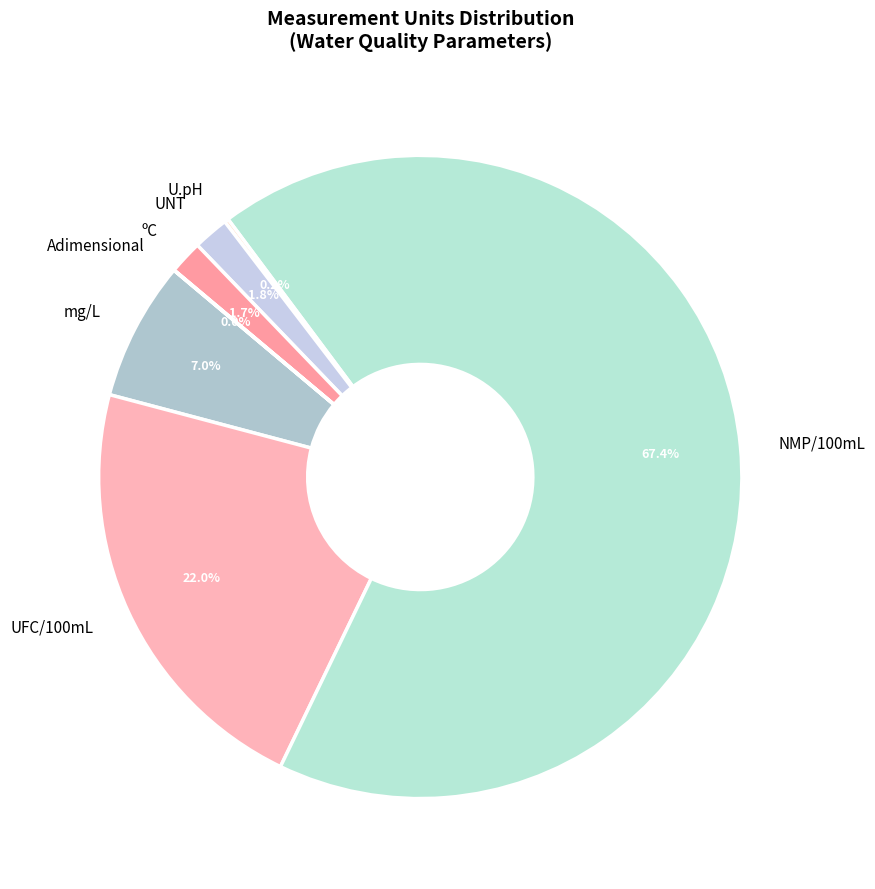

Which slice is the largest?

NMP/100mL